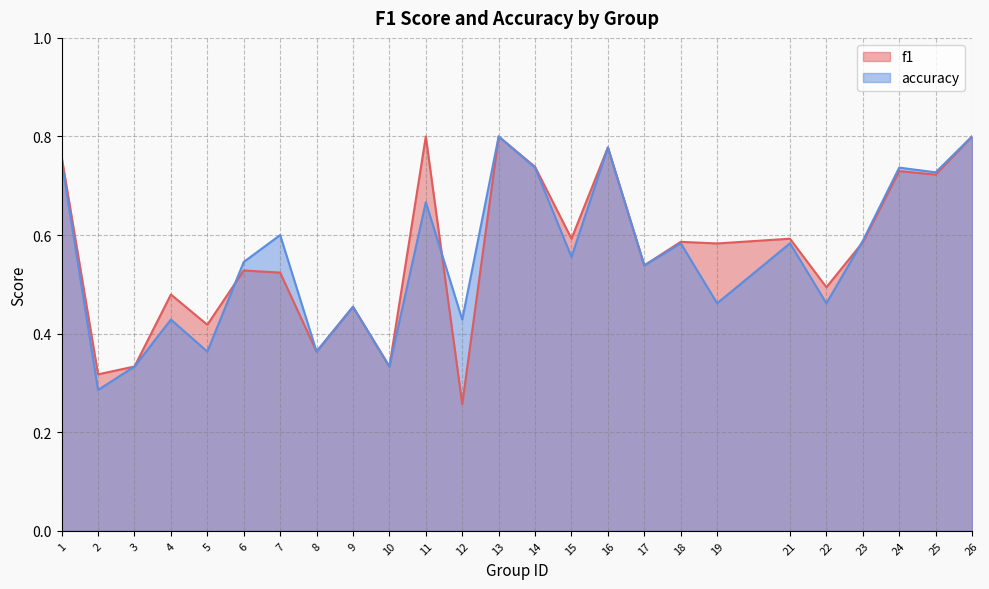

What is the difference between the accuracy values at 2 and 26?

0.5